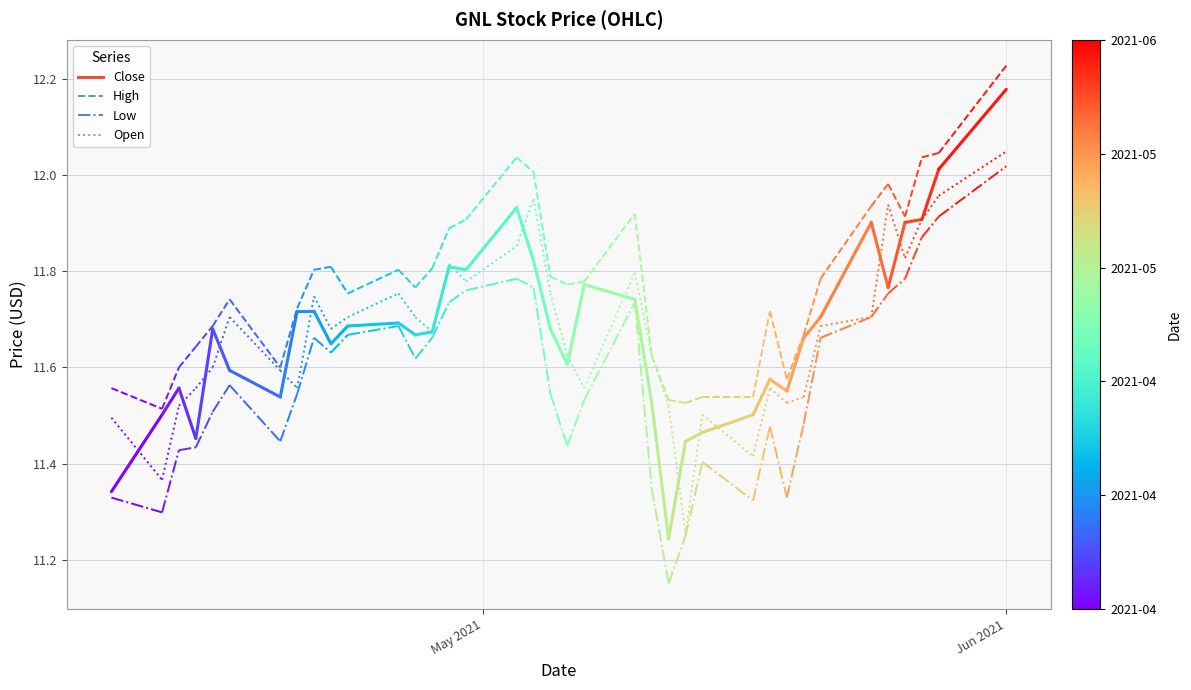

What position from the left is Jun 2021?

2